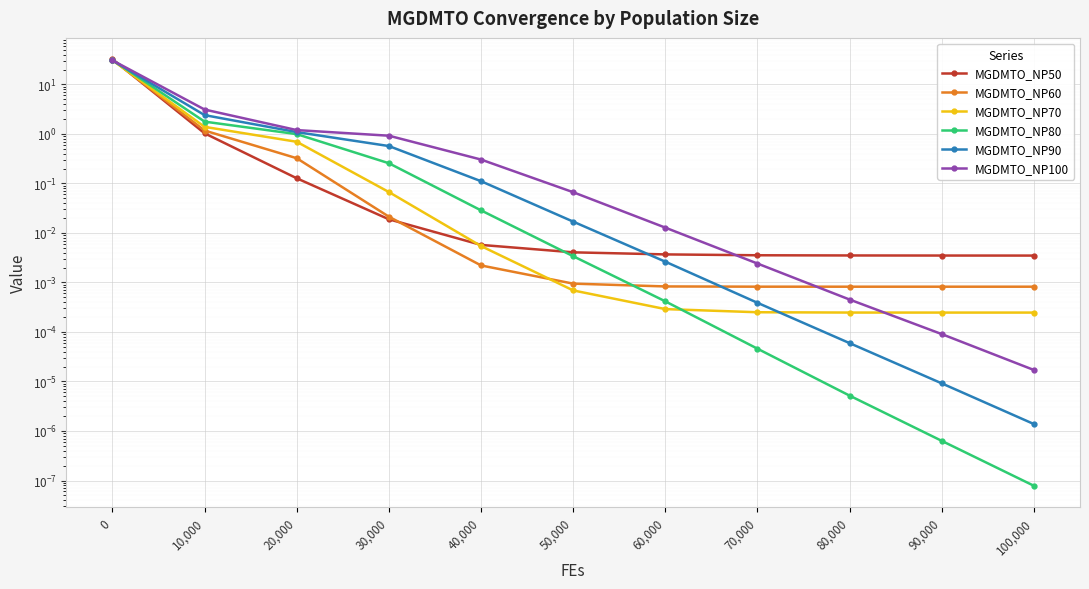

What position from the left is 0?

1